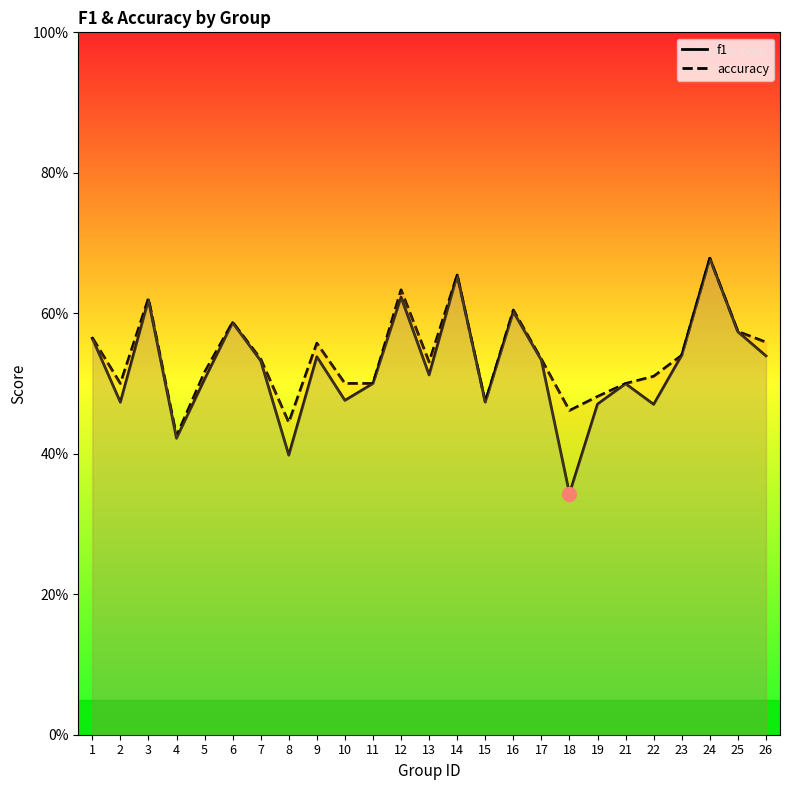

Reading left to right, extract all data points from this chart.

f1: 1=0.6	2=0.5	3=0.6	4=0.4	5=0.5	6=0.6	7=0.5	8=0.4	9=0.5	10=0.5	11=0.5	12=0.6	13=0.5	14=0.7	15=0.5	16=0.6	17=0.5	18=0.3	19=0.5	21=0.5	22=0.5	23=0.5	24=0.7	25=0.6	26=0.5
accuracy: 1=0.6	2=0.5	3=0.6	4=0.4	5=0.5	6=0.6	7=0.5	8=0.4	9=0.6	10=0.5	11=0.5	12=0.6	13=0.5	14=0.7	15=0.5	16=0.6	17=0.5	18=0.5	19=0.5	21=0.5	22=0.5	23=0.5	24=0.7	25=0.6	26=0.6